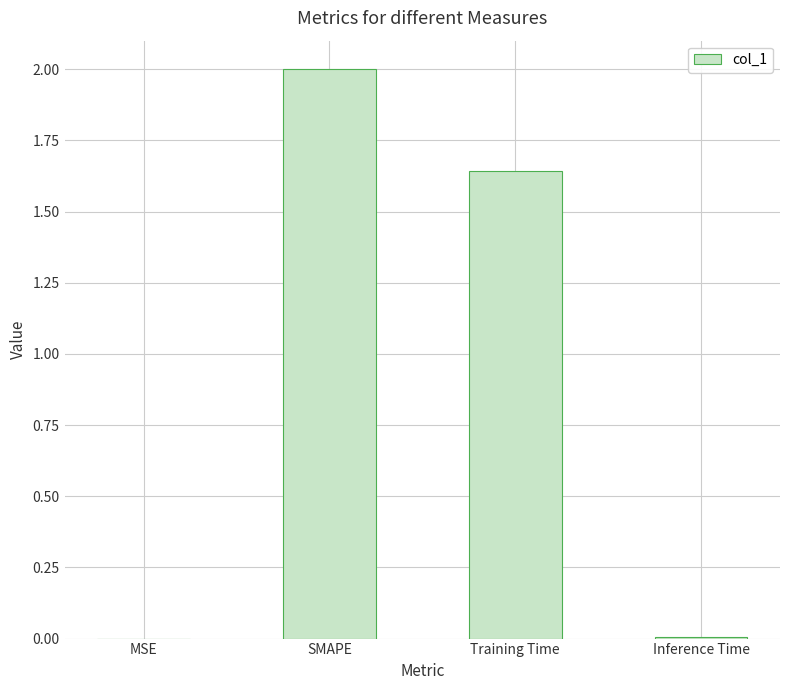

At which label does the data first exceed 1?

SMAPE